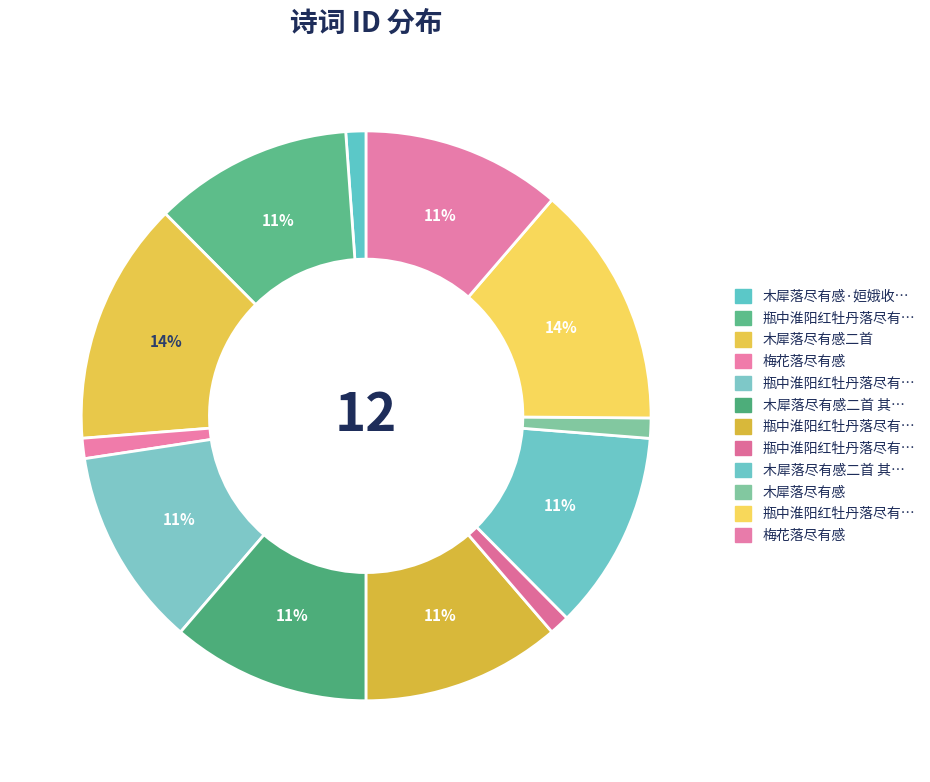

How many slices are in this pie chart?

12